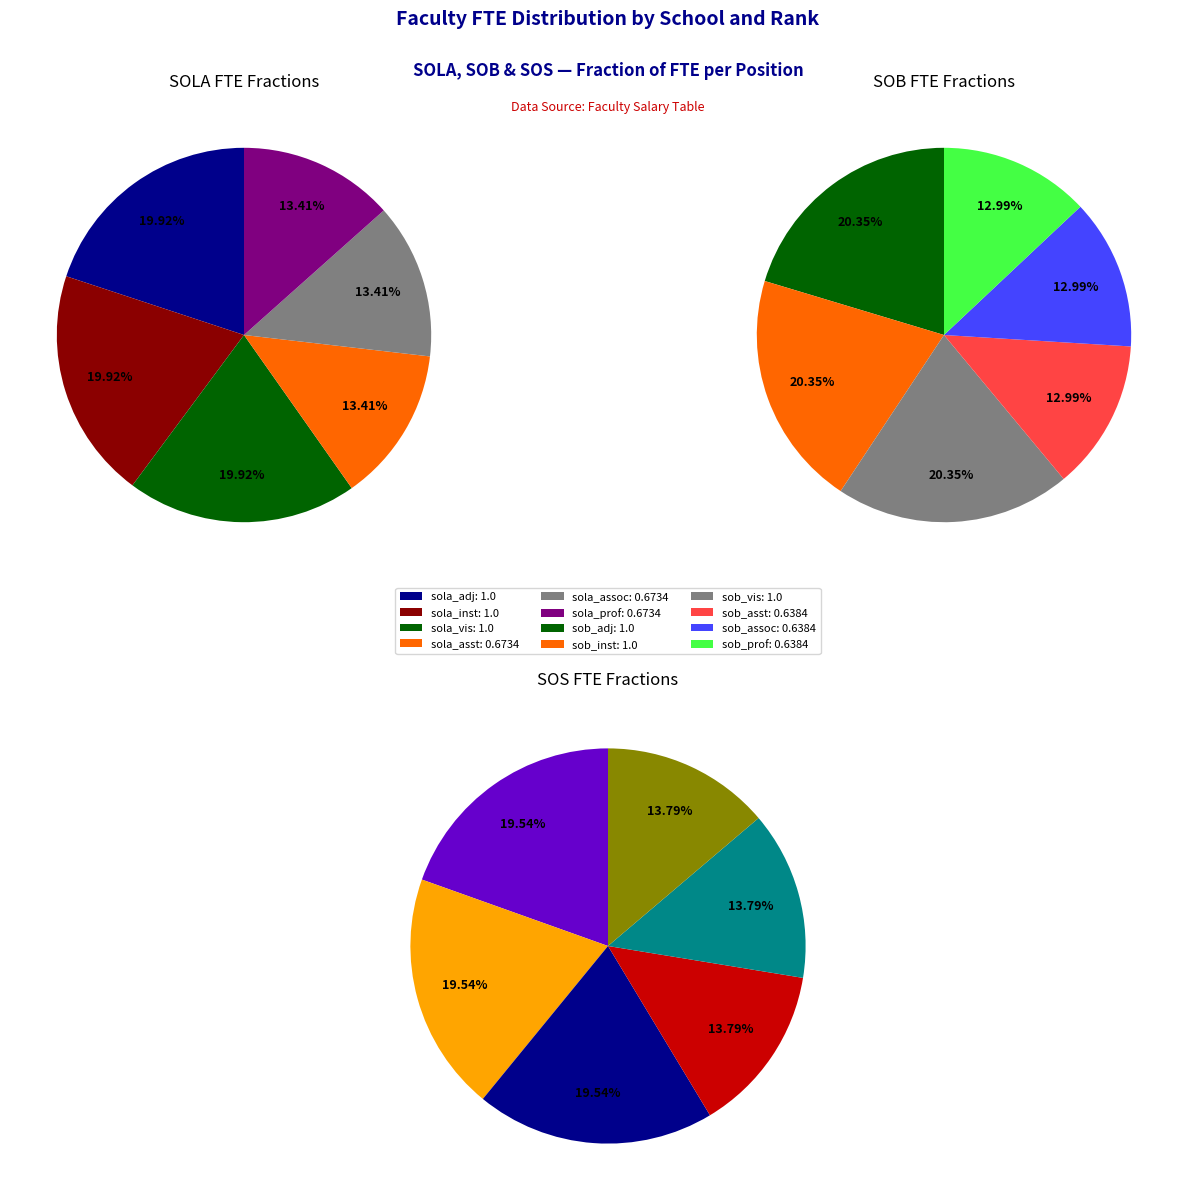

What is the total percentage of sos_fraction_values and fraction_values?

33.3%